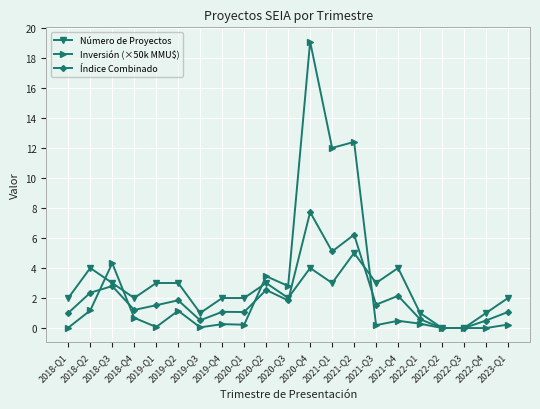

Count the number of data series in this chart.

3